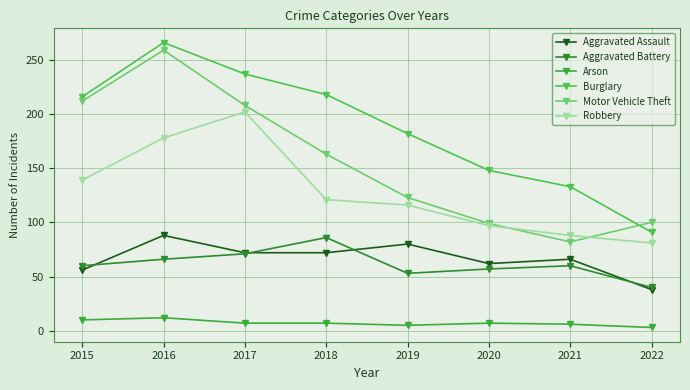

The Arson series shows 2 at 2018. True or false?

False